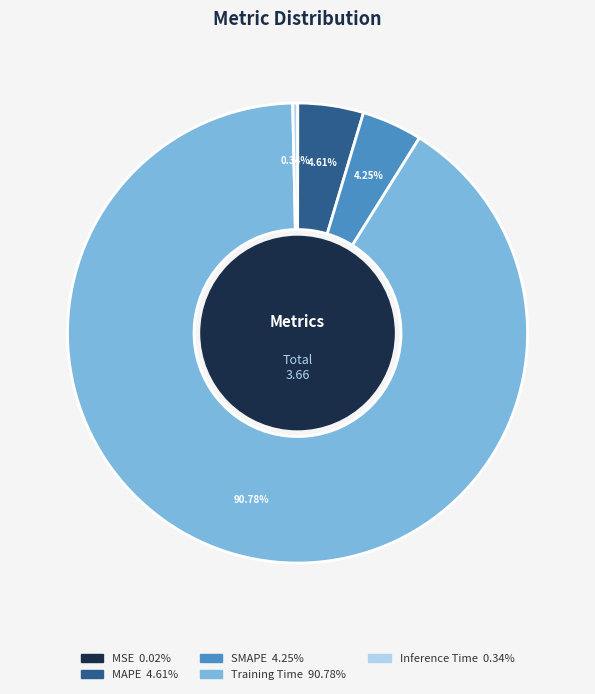

Which has a higher value, SMAPE or Training Time?

Training Time